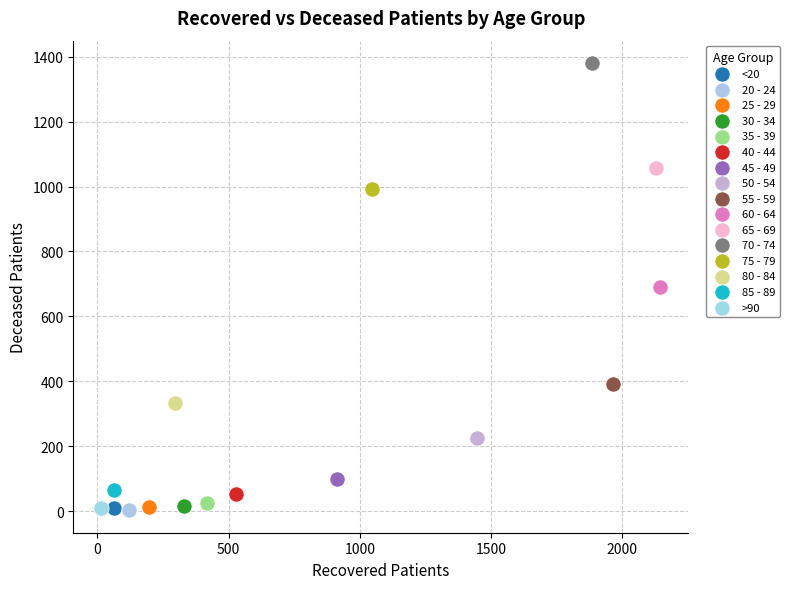

Which series reaches the maximum Y coordinate?

70 - 74